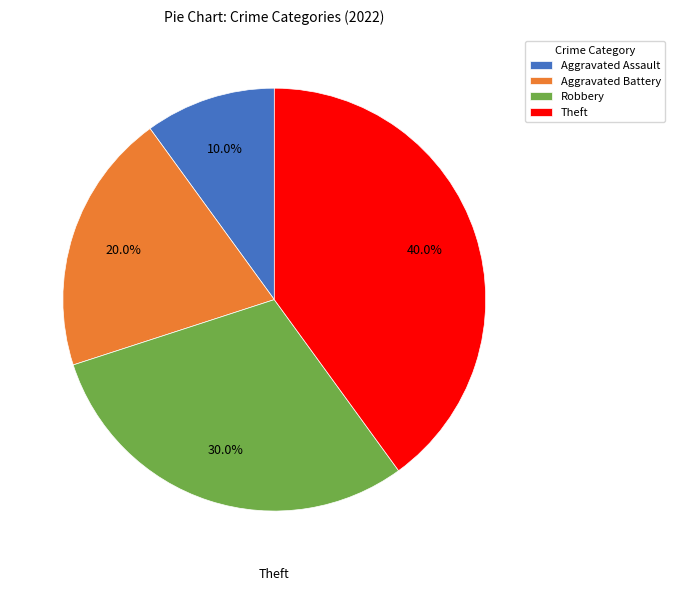

How many segments does this pie chart have?

4